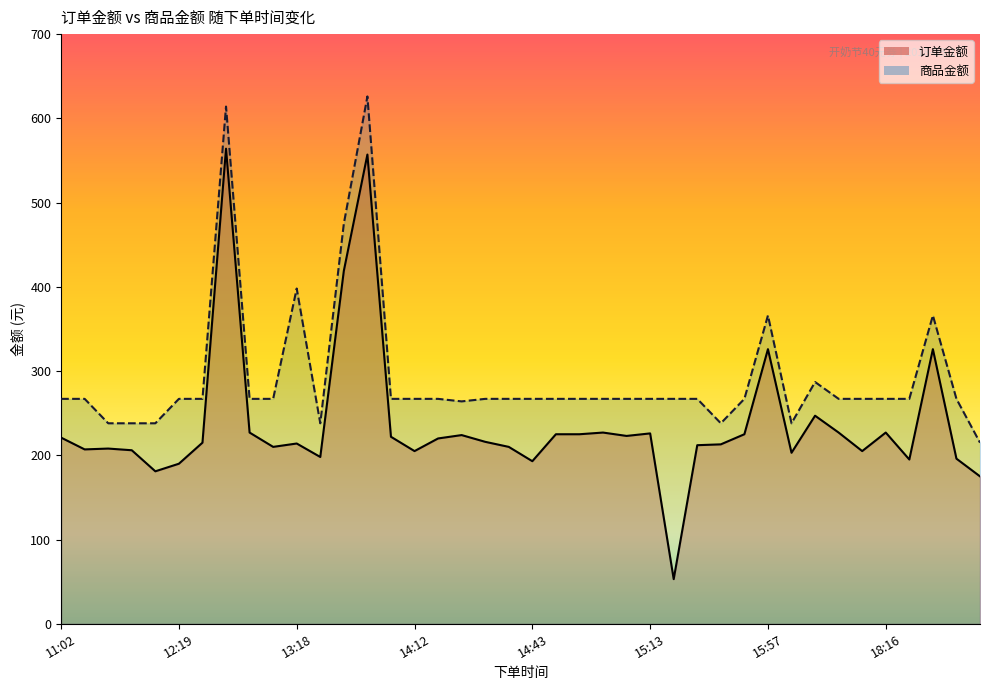

List the labels in order of 商品金额 value, largest first.

13:37, 12:42, 13:31, 13:18, 15:57, 19:56, 16:21, 11:02, 11:04, 12:19, 12:19, 12:50, 12:51, 13:48, 14:12, 14:17, 14:22, 14:34, 14:43, 14:45, 14:48, 14:59, 15:07, 15:13, 15:20, 15:27, 15:45, 16:35, 17:24, 18:16, 19:24, 21:05, 14:22, 11:18, 12:07, 12:15, 13:29, 15:28, 16:04, 21:28